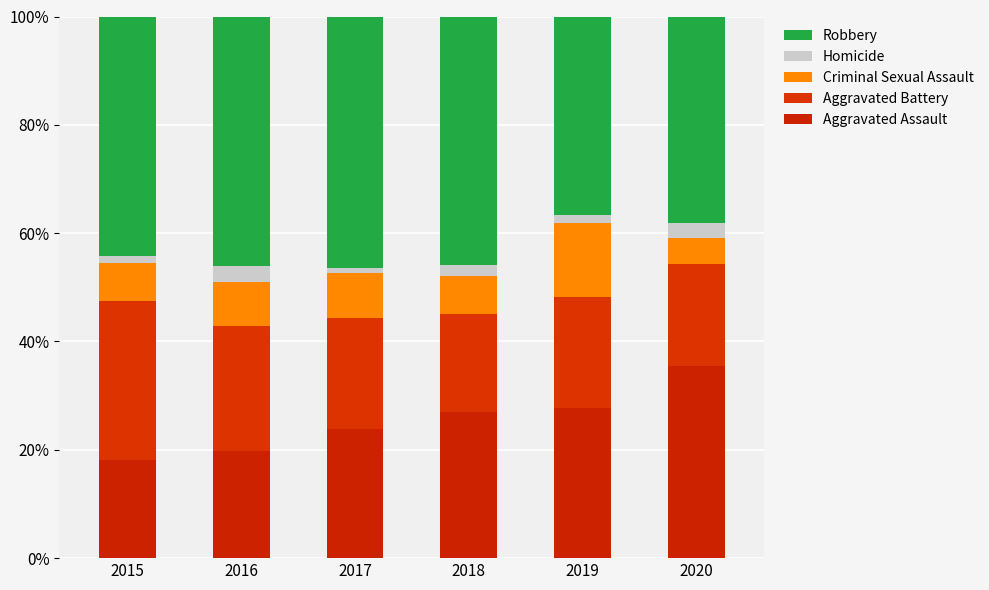

How many data points in Aggravated Assault are above 27?

3